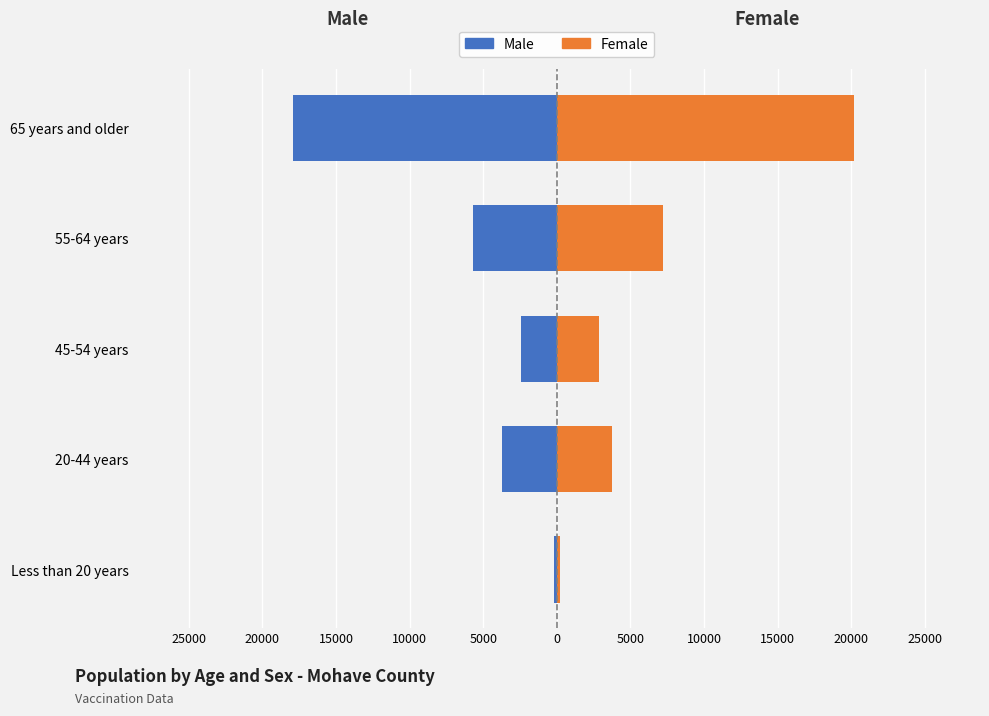

Which series has the largest range (max minus min)?

Female